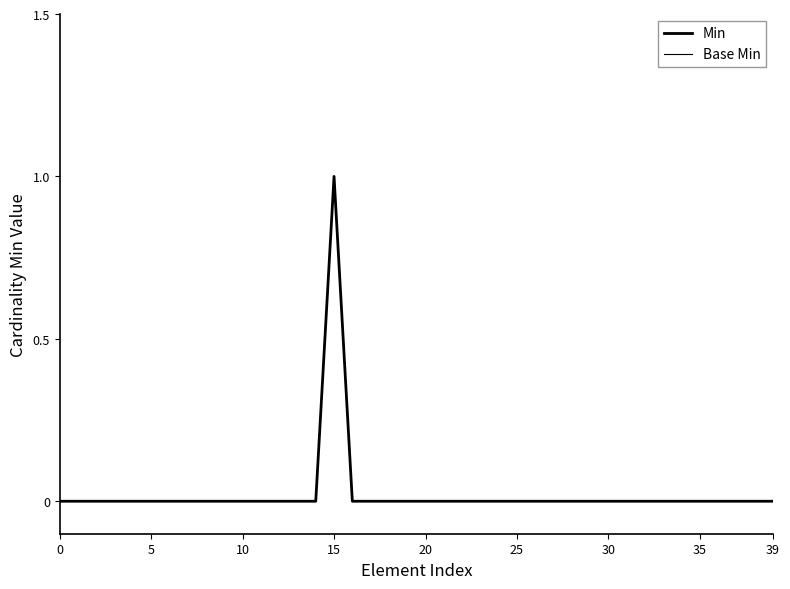

Does the chart display data point markers on the line(s)?

No